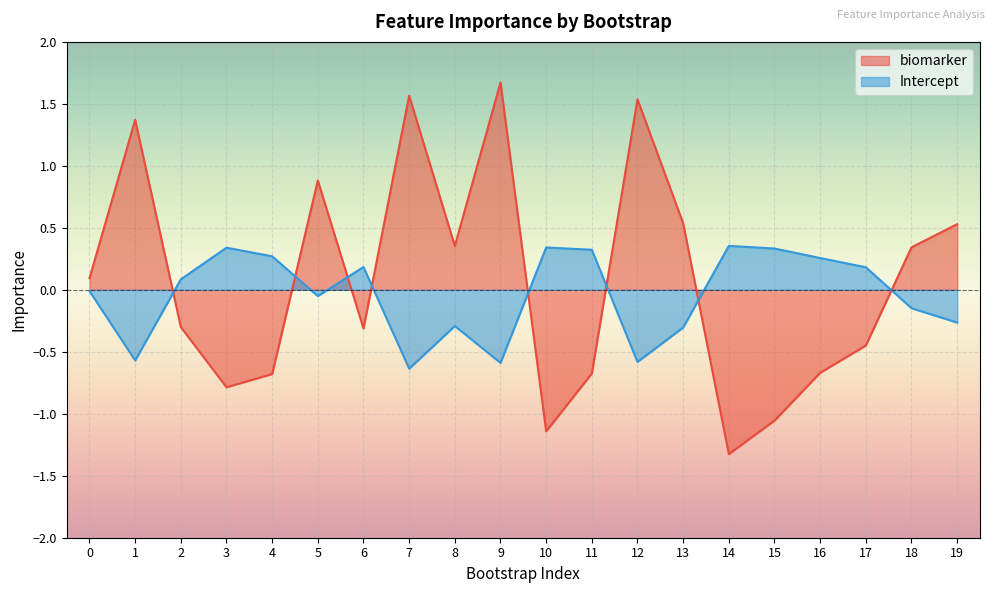

How many lines are shown in the chart?

2